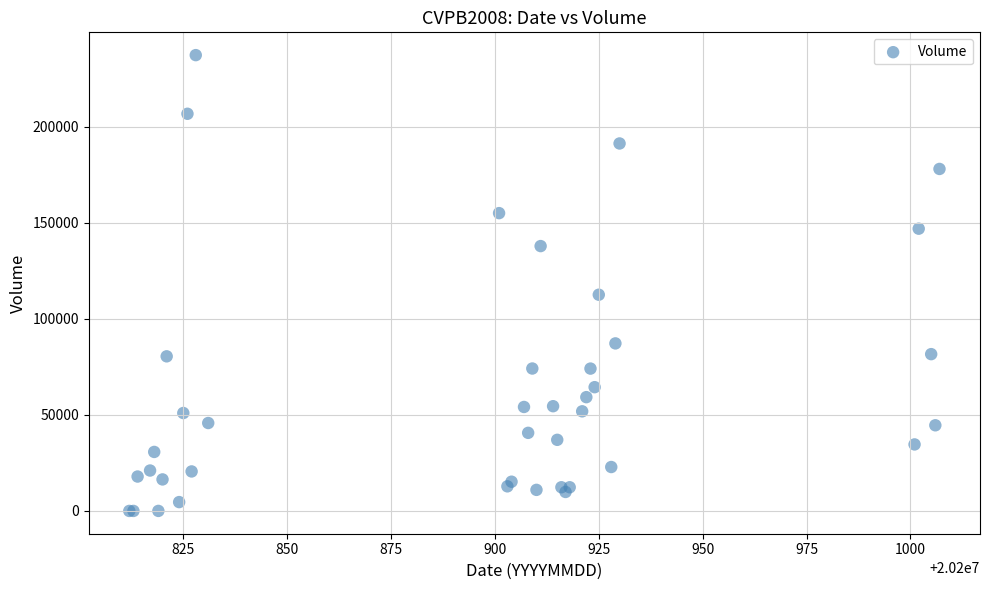

What Y value in the scatter plot is closest to 118595?

112510